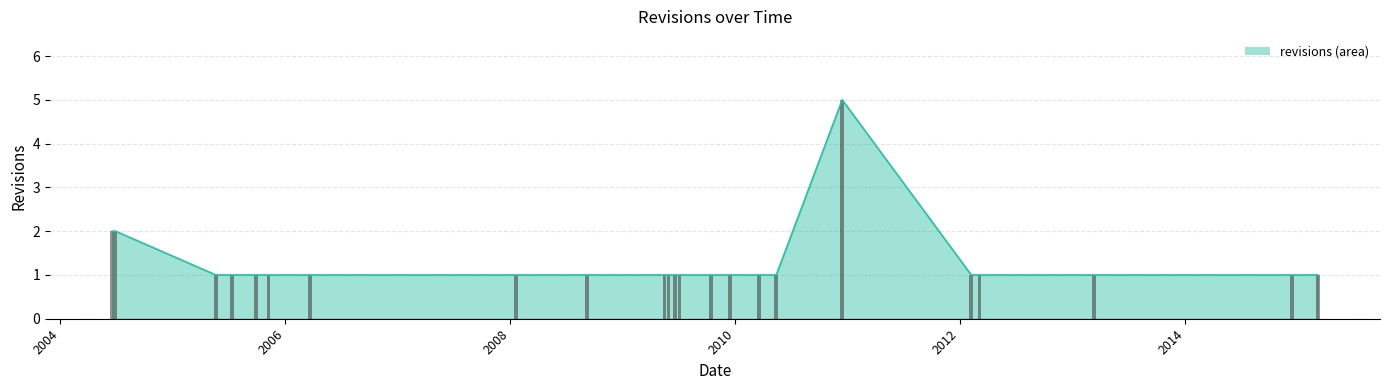

What is the difference between the second highest and minimum values?

1